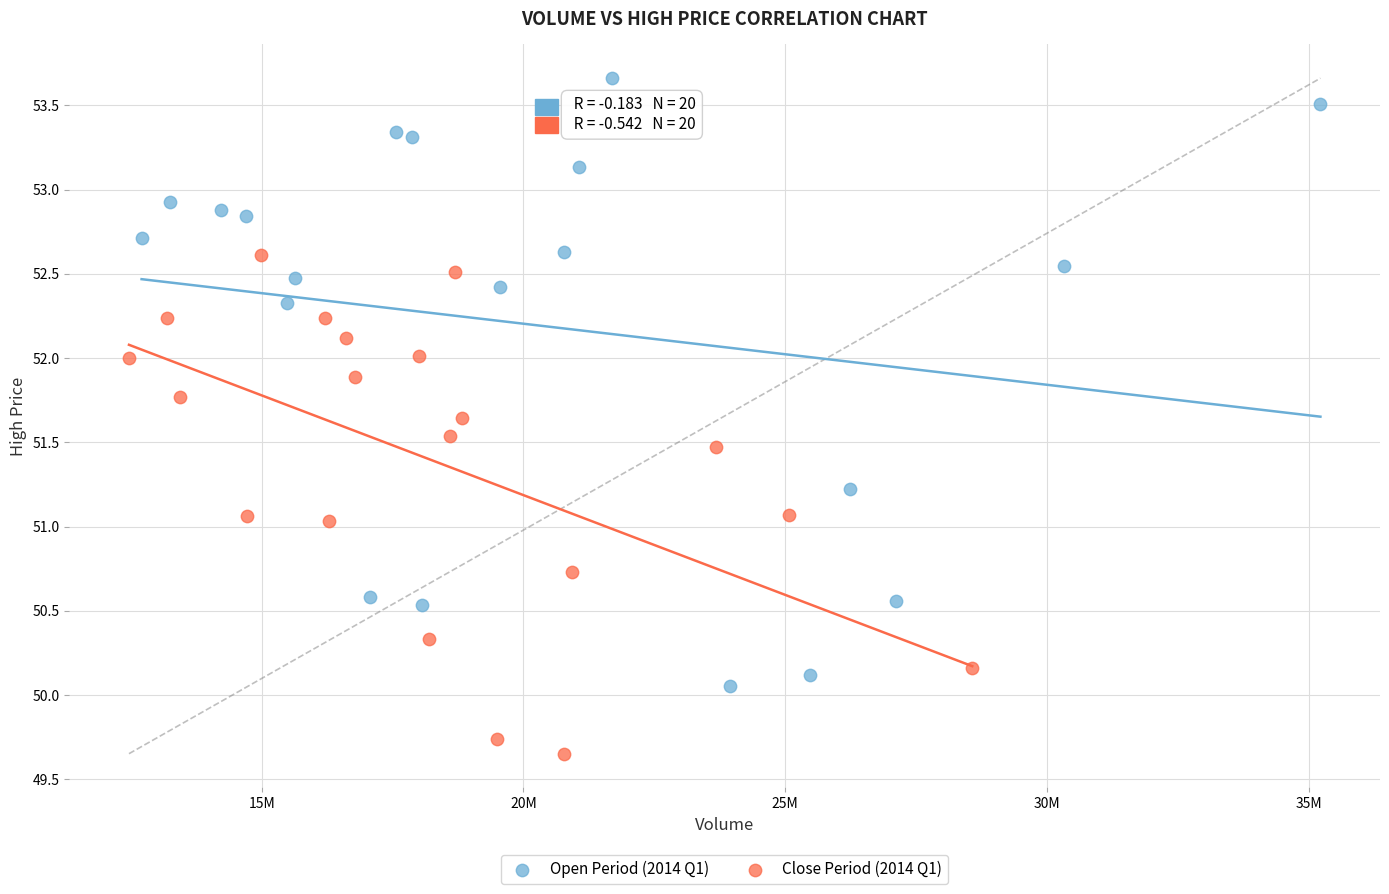

Which series contains the lowest Y value?

Close Period (2014 Q1)